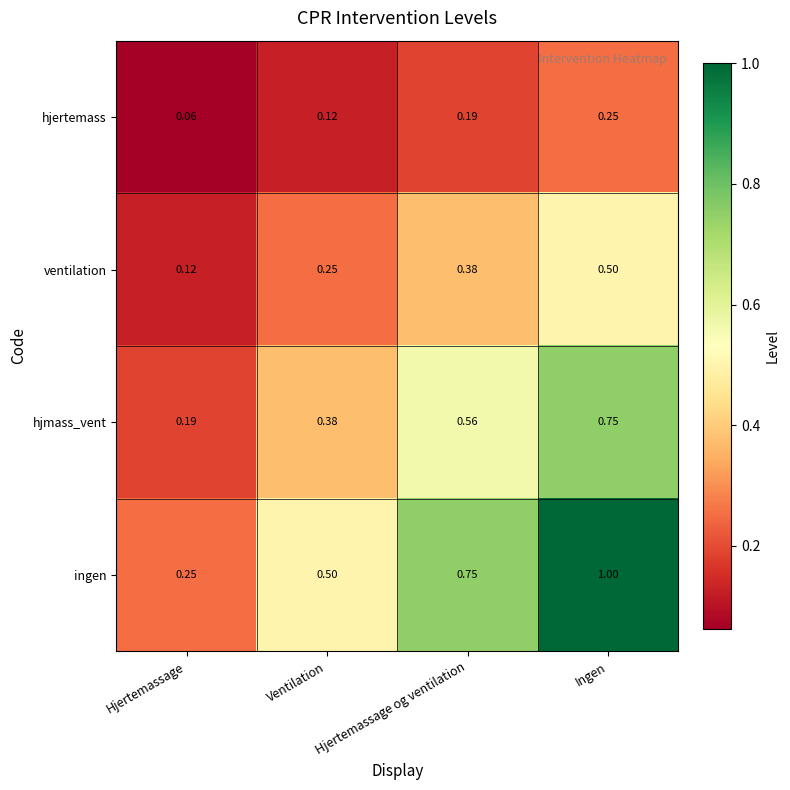

At Ventilation, list the series in order from largest to smallest.

ingen, hjmass_vent, ventilation, hjertemass